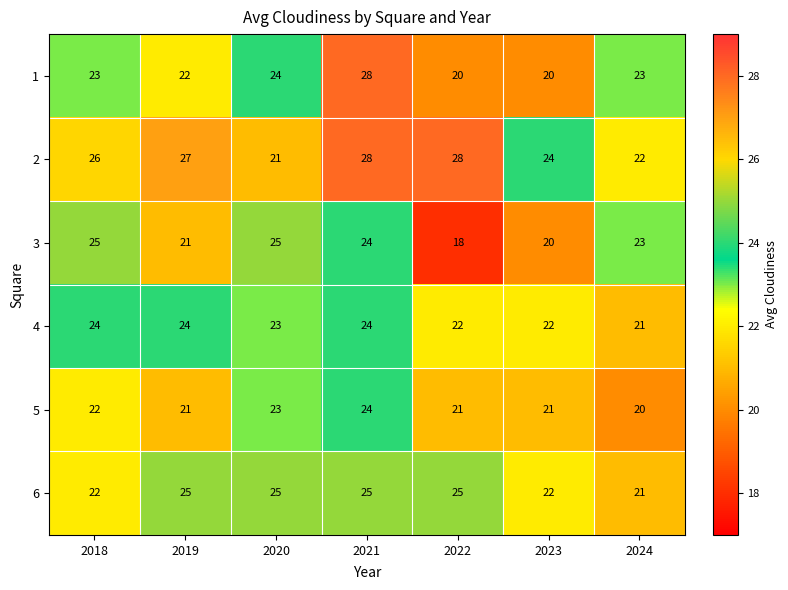

True or false: 3 has a value of 18 at 2022.

True